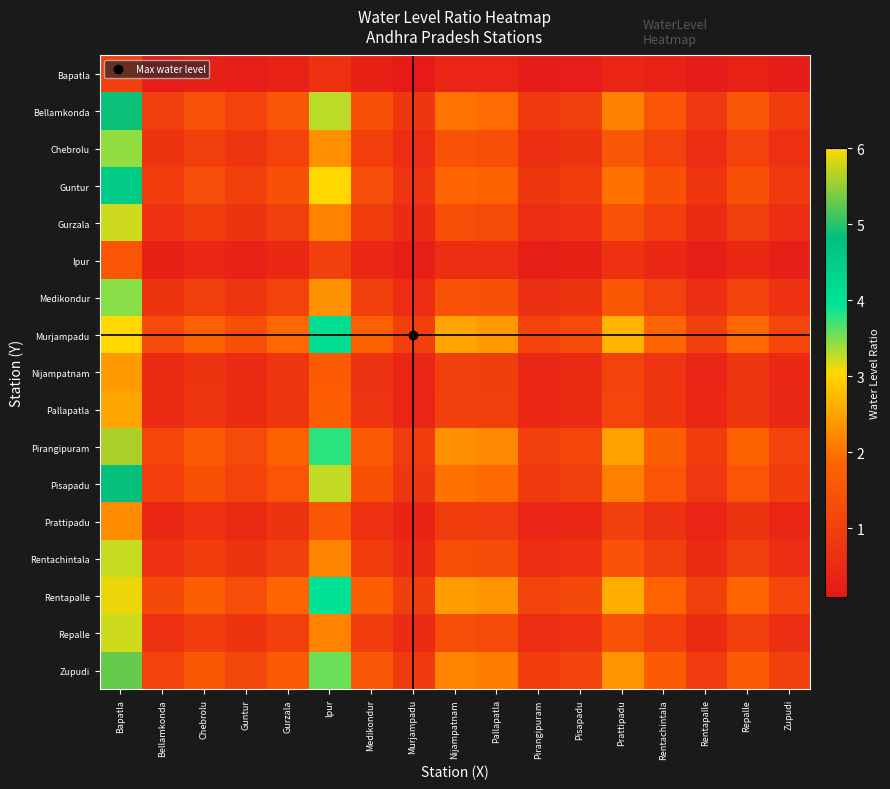

Reading right to left, extract all data points from this chart.

Bapatla: Zupudi=0.2	Repalle=0.3	Rentapalle=0.2	Rentachintala=0.3	Prattipadu=0.4	Pisapadu=0.2	Pirangipuram=0.2	Pallapatla=0.4	Nijampatnam=0.4	Murjampadu=0.2	Medikondur=0.3	Ipur=0.7	Gurzala=0.3	Guntur=0.2	Chebrolu=0.3	Bellamkonda=0.2	Bapatla=1.0
Bellamkonda: Zupudi=0.9	Repalle=1.5	Rentapalle=0.8	Rentachintala=1.5	Prattipadu=2.2	Pisapadu=1.0	Pirangipuram=0.9	Pallapatla=1.9	Nijampatnam=2.0	Murjampadu=0.8	Medikondur=1.4	Ipur=3.3	Gurzala=1.5	Guntur=1.1	Chebrolu=1.4	Bellamkonda=1.0	Bapatla=4.9
Chebrolu: Zupudi=0.6	Repalle=1.1	Rentapalle=0.6	Rentachintala=1.1	Prattipadu=1.5	Pisapadu=0.7	Pirangipuram=0.6	Pallapatla=1.4	Nijampatnam=1.4	Murjampadu=0.6	Medikondur=1.0	Ipur=2.3	Gurzala=1.1	Guntur=0.8	Chebrolu=1.0	Bellamkonda=0.7	Bapatla=3.4
Guntur: Zupudi=0.9	Repalle=1.4	Rentapalle=0.8	Rentachintala=1.4	Prattipadu=2.0	Pisapadu=0.9	Pirangipuram=0.8	Pallapatla=1.8	Nijampatnam=1.9	Murjampadu=0.7	Medikondur=1.3	Ipur=3.0	Gurzala=1.4	Guntur=1.0	Chebrolu=1.3	Bellamkonda=0.9	Bapatla=4.5
Gurzala: Zupudi=0.6	Repalle=1.0	Rentapalle=0.5	Rentachintala=1.0	Prattipadu=1.4	Pisapadu=0.7	Pirangipuram=0.6	Pallapatla=1.3	Nijampatnam=1.3	Murjampadu=0.5	Medikondur=0.9	Ipur=2.2	Gurzala=1.0	Guntur=0.7	Chebrolu=0.9	Bellamkonda=0.7	Bapatla=3.2
Ipur: Zupudi=0.3	Repalle=0.5	Rentapalle=0.3	Rentachintala=0.5	Prattipadu=0.7	Pisapadu=0.3	Pirangipuram=0.3	Pallapatla=0.6	Nijampatnam=0.6	Murjampadu=0.2	Medikondur=0.4	Ipur=1.0	Gurzala=0.5	Guntur=0.3	Chebrolu=0.4	Bellamkonda=0.3	Bapatla=1.5
Medikondur: Zupudi=0.7	Repalle=1.1	Rentapalle=0.6	Rentachintala=1.1	Prattipadu=1.5	Pisapadu=0.7	Pirangipuram=0.6	Pallapatla=1.4	Nijampatnam=1.4	Murjampadu=0.6	Medikondur=1.0	Ipur=2.3	Gurzala=1.1	Guntur=0.8	Chebrolu=1.0	Bellamkonda=0.7	Bapatla=3.5
Murjampadu: Zupudi=1.1	Repalle=1.9	Rentapalle=1.0	Rentachintala=1.9	Prattipadu=2.7	Pisapadu=1.3	Pirangipuram=1.1	Pallapatla=2.4	Nijampatnam=2.5	Murjampadu=1.0	Medikondur=1.8	Ipur=4.1	Gurzala=1.9	Guntur=1.3	Chebrolu=1.8	Bellamkonda=1.2	Bapatla=6.1
Nijampatnam: Zupudi=0.5	Repalle=0.8	Rentapalle=0.4	Rentachintala=0.7	Prattipadu=1.1	Pisapadu=0.5	Pirangipuram=0.4	Pallapatla=1.0	Nijampatnam=1.0	Murjampadu=0.4	Medikondur=0.7	Ipur=1.6	Gurzala=0.8	Guntur=0.5	Chebrolu=0.7	Bellamkonda=0.5	Bapatla=2.4
Pallapatla: Zupudi=0.5	Repalle=0.8	Rentapalle=0.4	Rentachintala=0.8	Prattipadu=1.1	Pisapadu=0.5	Pirangipuram=0.5	Pallapatla=1.0	Nijampatnam=1.0	Murjampadu=0.4	Medikondur=0.7	Ipur=1.7	Gurzala=0.8	Guntur=0.6	Chebrolu=0.7	Bellamkonda=0.5	Bapatla=2.5
Pirangipuram: Zupudi=1.1	Repalle=1.7	Rentapalle=1.0	Rentachintala=1.7	Prattipadu=2.5	Pisapadu=1.2	Pirangipuram=1.0	Pallapatla=2.2	Nijampatnam=2.3	Murjampadu=0.9	Medikondur=1.6	Ipur=3.8	Gurzala=1.7	Guntur=1.2	Chebrolu=1.6	Bellamkonda=1.2	Bapatla=5.6
Pisapadu: Zupudi=0.9	Repalle=1.5	Rentapalle=0.8	Rentachintala=1.5	Prattipadu=2.1	Pisapadu=1.0	Pirangipuram=0.9	Pallapatla=1.9	Nijampatnam=2.0	Murjampadu=0.8	Medikondur=1.4	Ipur=3.3	Gurzala=1.5	Guntur=1.1	Chebrolu=1.4	Bellamkonda=1.0	Bapatla=4.8
Prattipadu: Zupudi=0.4	Repalle=0.7	Rentapalle=0.4	Rentachintala=0.7	Prattipadu=1.0	Pisapadu=0.5	Pirangipuram=0.4	Pallapatla=0.9	Nijampatnam=0.9	Murjampadu=0.4	Medikondur=0.7	Ipur=1.5	Gurzala=0.7	Guntur=0.5	Chebrolu=0.7	Bellamkonda=0.5	Bapatla=2.3
Rentachintala: Zupudi=0.6	Repalle=1.0	Rentapalle=0.6	Rentachintala=1.0	Prattipadu=1.4	Pisapadu=0.7	Pirangipuram=0.6	Pallapatla=1.3	Nijampatnam=1.3	Murjampadu=0.5	Medikondur=0.9	Ipur=2.2	Gurzala=1.0	Guntur=0.7	Chebrolu=0.9	Bellamkonda=0.7	Bapatla=3.2
Rentapalle: Zupudi=1.1	Repalle=1.8	Rentapalle=1.0	Rentachintala=1.8	Prattipadu=2.6	Pisapadu=1.2	Pirangipuram=1.1	Pallapatla=2.3	Nijampatnam=2.4	Murjampadu=1.0	Medikondur=1.7	Ipur=4.0	Gurzala=1.8	Guntur=1.3	Chebrolu=1.7	Bellamkonda=1.2	Bapatla=5.9
Repalle: Zupudi=0.6	Repalle=1.0	Rentapalle=0.5	Rentachintala=1.0	Prattipadu=1.4	Pisapadu=0.7	Pirangipuram=0.6	Pallapatla=1.3	Nijampatnam=1.3	Murjampadu=0.5	Medikondur=0.9	Ipur=2.2	Gurzala=1.0	Guntur=0.7	Chebrolu=0.9	Bellamkonda=0.7	Bapatla=3.2
Zupudi: Zupudi=1.0	Repalle=1.6	Rentapalle=0.9	Rentachintala=1.6	Prattipadu=2.3	Pisapadu=1.1	Pirangipuram=0.9	Pallapatla=2.1	Nijampatnam=2.2	Murjampadu=0.9	Medikondur=1.5	Ipur=3.6	Gurzala=1.6	Guntur=1.2	Chebrolu=1.5	Bellamkonda=1.1	Bapatla=5.3